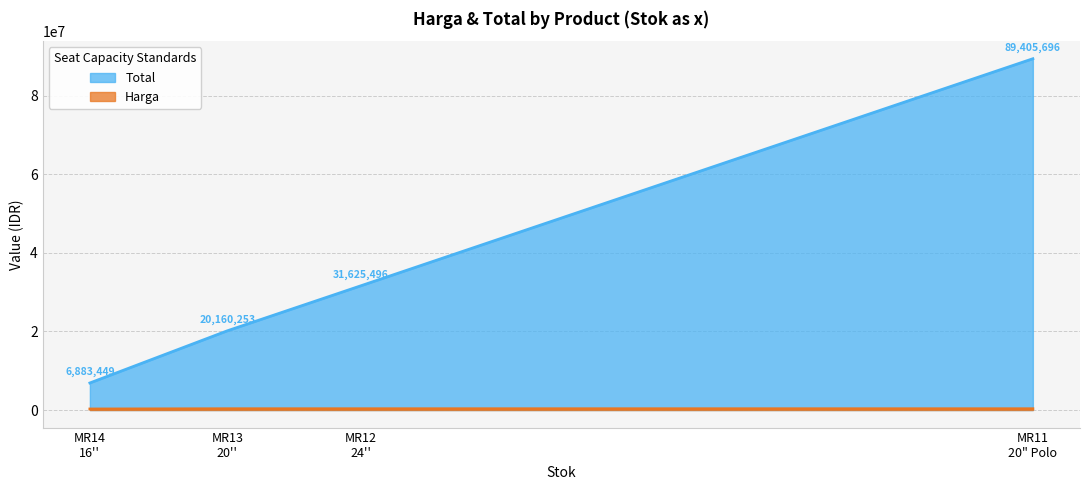

True or false: Total and Harga intersect in this chart.

False